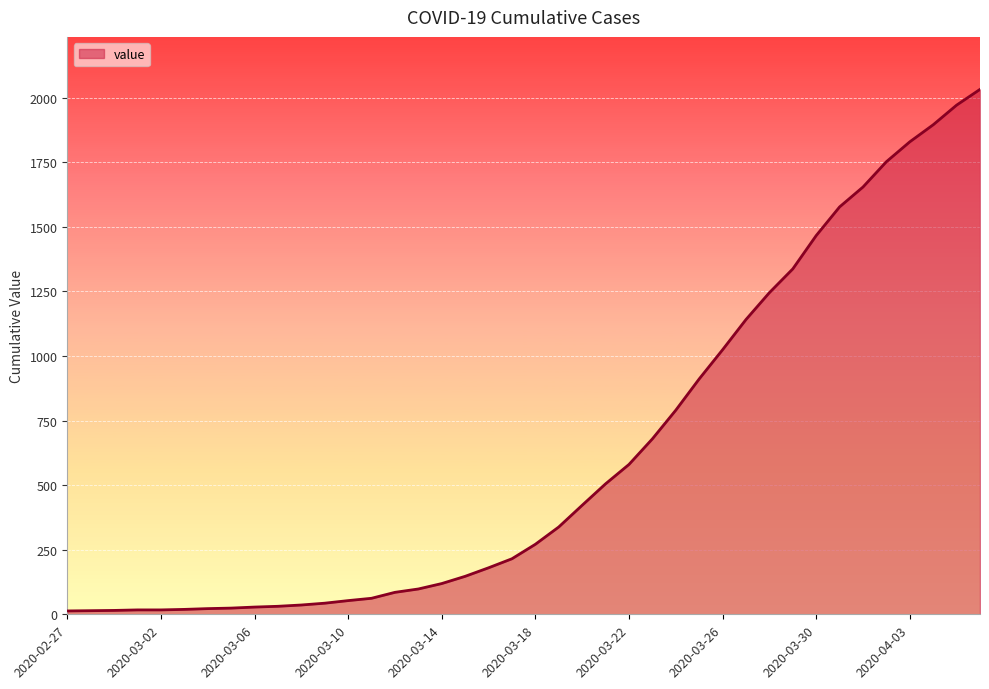

What is the maximum value shown in the chart?

2032